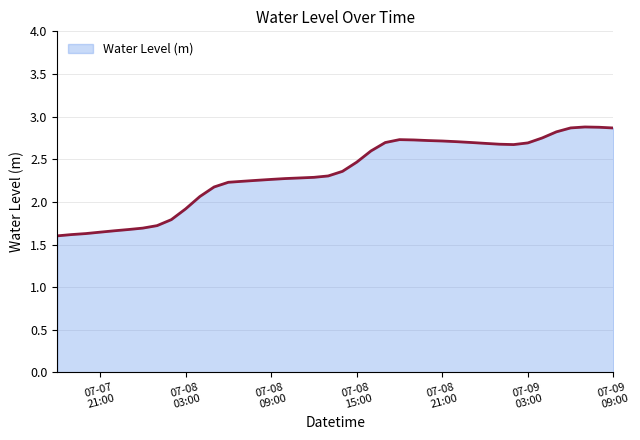

What is the value of the 10th point from the left?

1.9